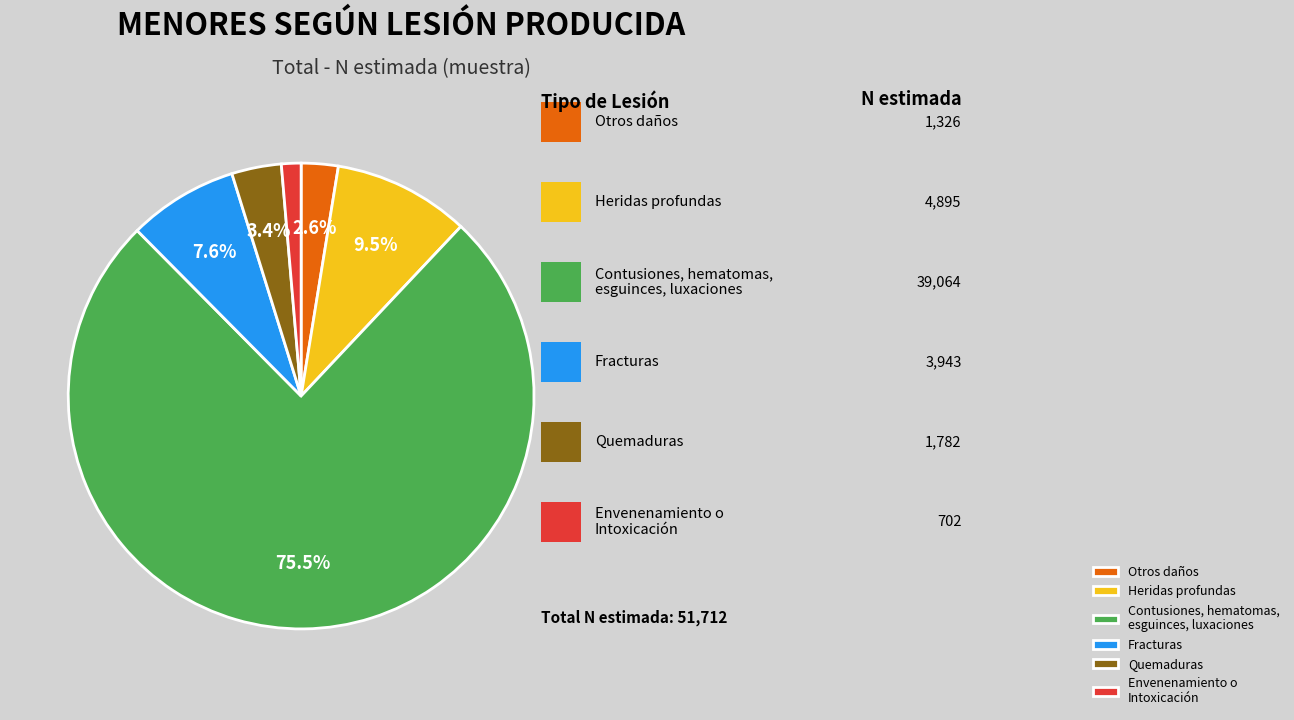

Which slice represents more than half of the pie?

Contusiones, hematomas, esguinces, luxaciones